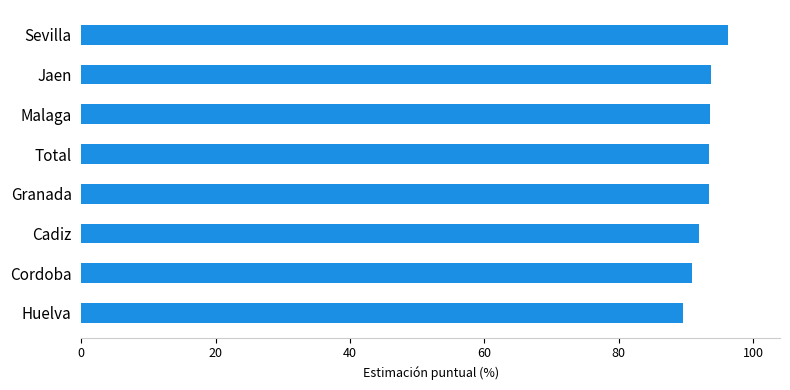

At which category does the chart reach its peak across all series?

Sevilla